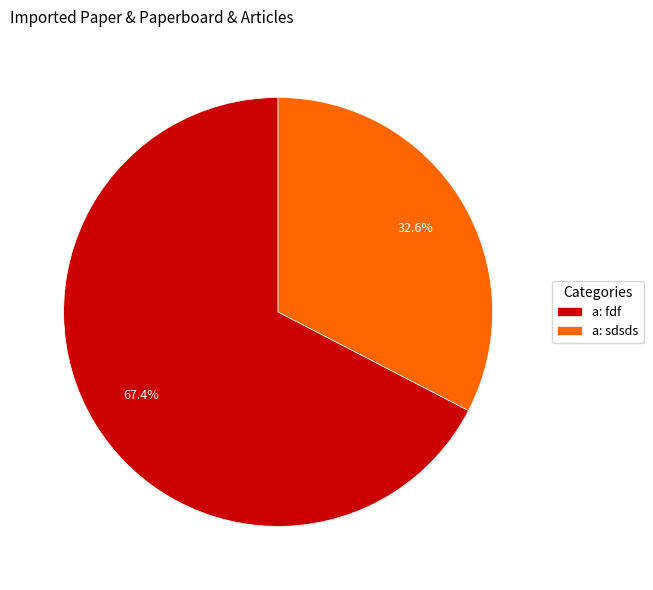

True or false: a: sdsds accounts for 33% of the total.

True